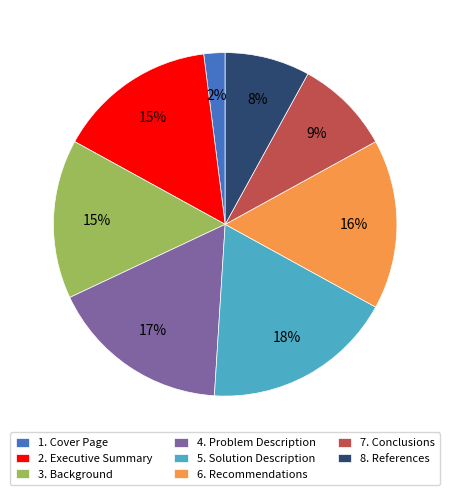

Combined, do 7. Conclusions and 5. Solution Description account for over 50%?

No